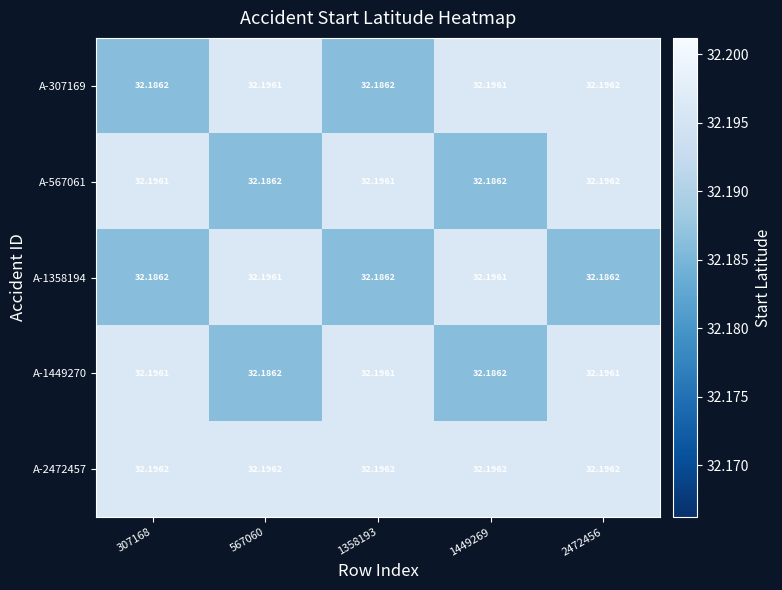

Is the value of A-1358194 at 2472456 greater than the value of A-2472457 at 567060?

No